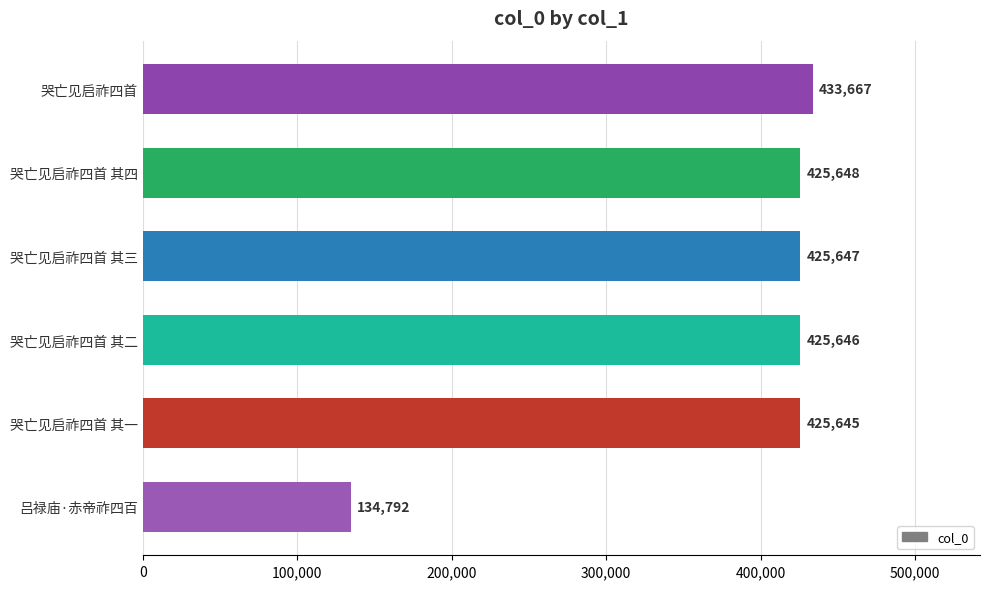

What is the change in value from 哭亡见启祚四首 其四 to 哭亡见启祚四首?

+8019